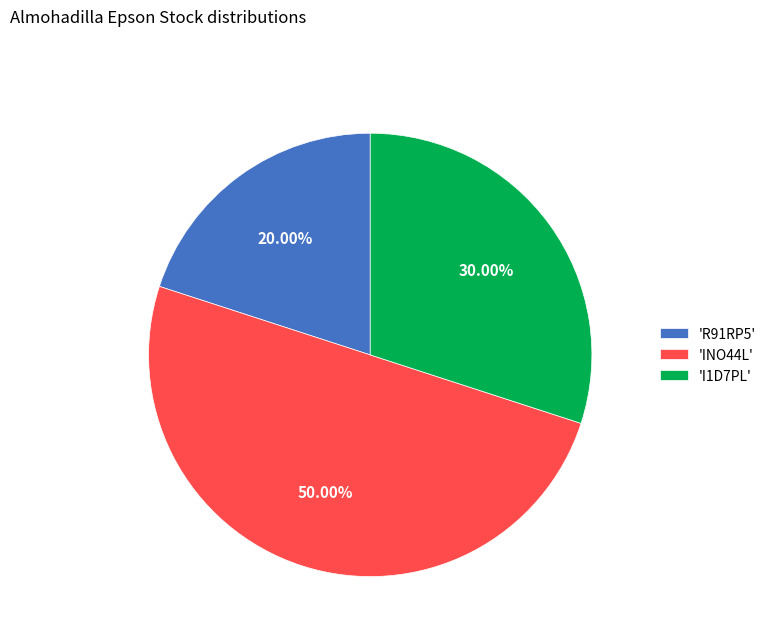

Rank the categories by value from highest to lowest.

'INO44L', 'I1D7PL', 'R91RP5'